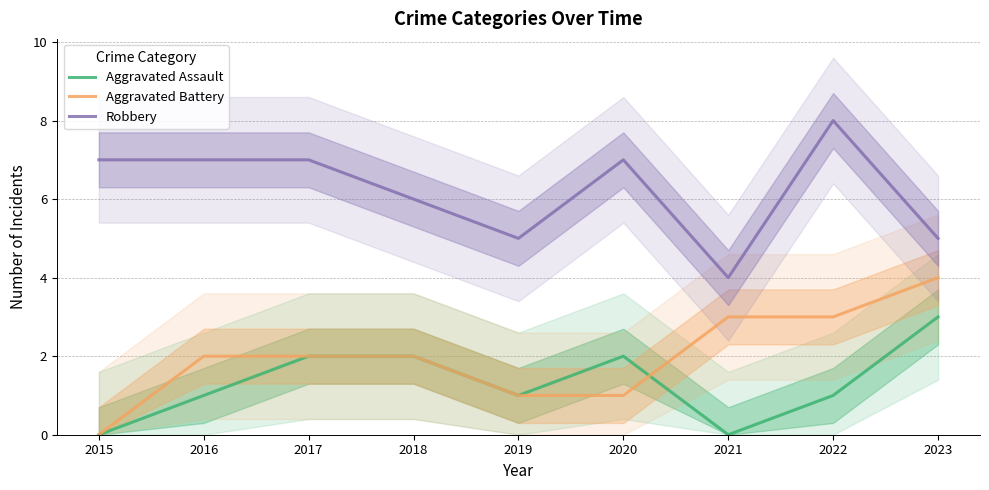

At which category is the sum across all series the highest?

2022